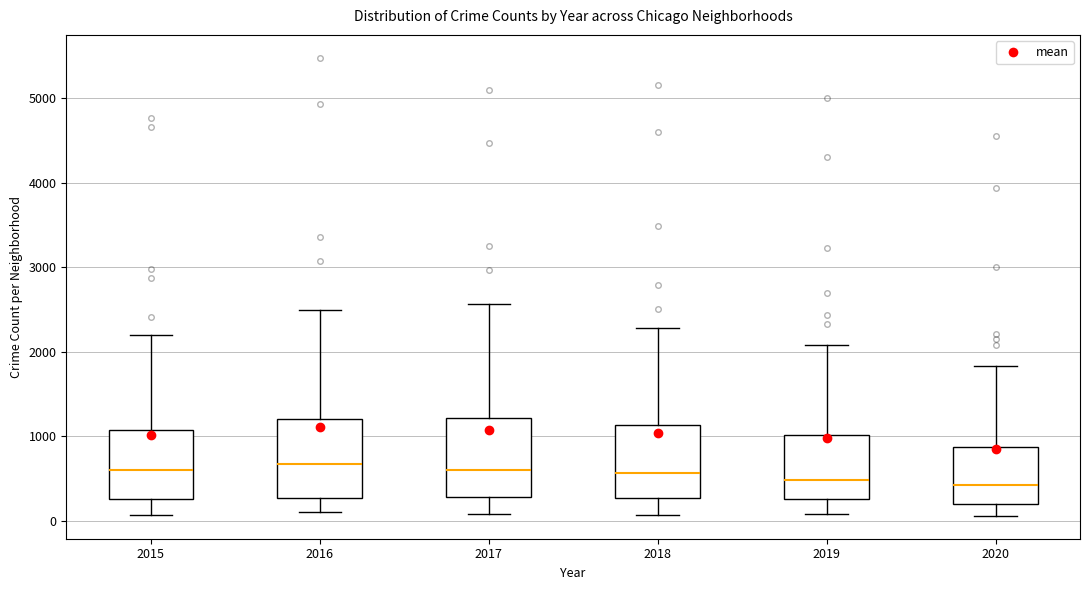

Reading left to right, read every box against the y-axis: the position of its median line, the range the box covers, and the ends of its whiskers. The values are not printed on the chart, so give them approximately, as read against the axis.

2015: median 600, box 300 to 1100, whiskers 100 to 2200
2016: median 700, box 300 to 1200, whiskers 100 to 2500
2017: median 600, box 300 to 1200, whiskers 100 to 2600
2018: median 600, box 300 to 1100, whiskers 100 to 2300
2019: median 500, box 300 to 1000, whiskers 100 to 2100
2020: median 400, box 200 to 900, whiskers 100 to 1800